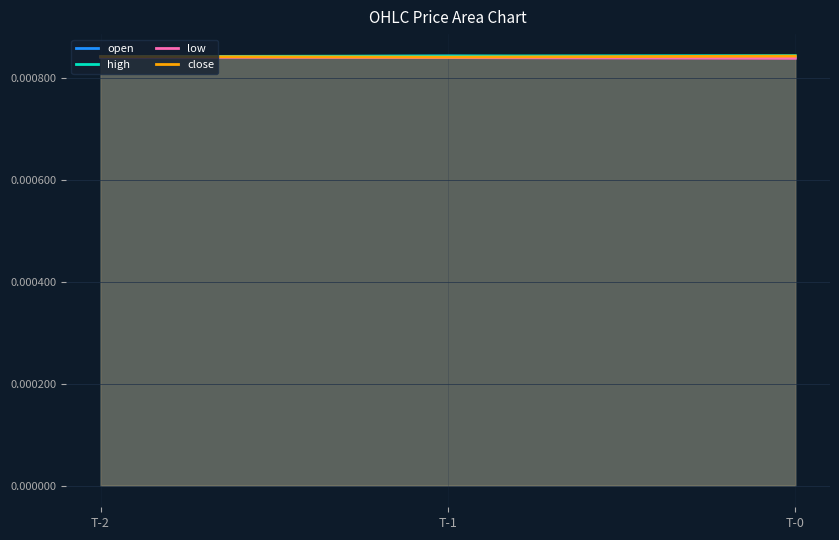

List the series in order of their peak value, lowest first.

low, open, close, high